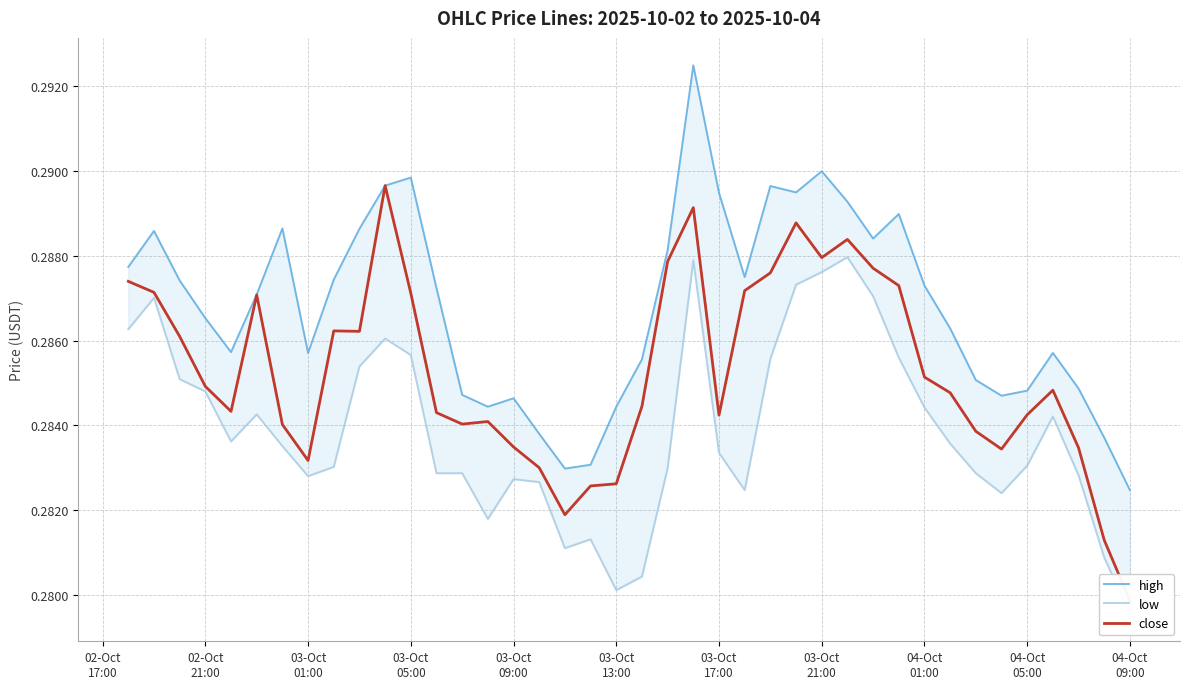

Which series has the widest spread of values?

high